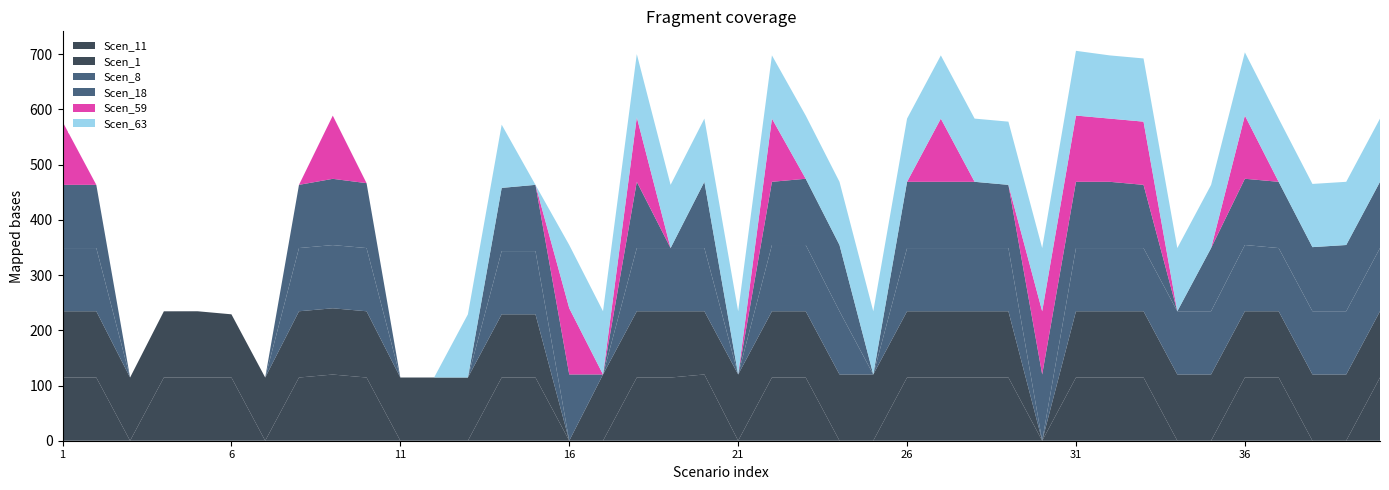

Reading left to right, what are all the values shown in this chart?

Scen_63: 0.0	0.0	0.0	0.0	0.0	0.0	0.0	0.0	0.0	0.0	0.0	0.0	114.5	114.5	0.0	114.5	114.5	114.5	114.5	114.5	114.5	114.5	114.5	114.5	114.5	114.5	114.5	114.5	114.5	114.5	117.2	114.5	114.5	114.5	114.5	114.5	114.5	114.5	114.5	114.5
Scen_18: 114.5	114.5	0.0	0.0	0.0	0.0	0.0	114.5	120.0	117.6	0.0	0.0	0.0	114.5	120.0	120.0	0.0	120.0	0.0	120.0	0.0	114.5	120.0	120.0	0.0	120.0	120.0	120.0	114.5	120.0	120.0	120.0	114.5	0.0	114.5	120.0	120.0	116.2	120.0	120.0
Scen_59: 114.5	0.0	0.0	0.0	0.0	0.0	0.0	0.0	114.5	0.0	0.0	0.0	0.0	0.0	0.0	120.0	0.0	116.8	0.0	0.0	0.0	114.5	0.0	0.0	0.0	0.0	114.5	0.0	0.0	114.5	120.0	114.5	114.5	0.0	0.0	114.5	0.0	0.0	0.0	0.0
Scen_1: 120.0	120.0	114.5	119.9	120.0	114.5	114.5	120.0	120.0	120.0	114.5	114.5	114.5	114.5	114.5	0.0	120.0	120.0	120.0	114.5	120.0	120.0	120.0	120.0	120.0	120.0	120.0	120.0	120.0	0.0	120.0	120.0	120.0	120.0	120.0	120.0	120.0	120.0	120.0	120.0
Scen_8: 114.5	114.5	0.0	0.0	0.0	0.0	0.0	114.5	114.5	114.5	0.0	0.0	0.0	114.5	114.5	0.0	0.0	114.5	114.5	114.5	0.0	120.0	120.0	114.5	0.0	114.5	114.5	114.5	114.5	0.0	114.5	114.5	114.5	114.5	114.5	120.0	114.5	114.5	114.5	114.5
Scen_11: 114.5	114.5	0.0	114.5	114.5	114.5	0.0	114.5	119.9	114.5	0.0	0.0	0.0	114.5	114.5	0.0	0.0	114.5	114.5	120.0	0.0	114.5	114.5	0.0	0.0	114.5	114.5	114.5	114.5	0.0	114.5	114.5	114.5	0.0	0.0	114.5	114.5	0.0	0.0	114.5